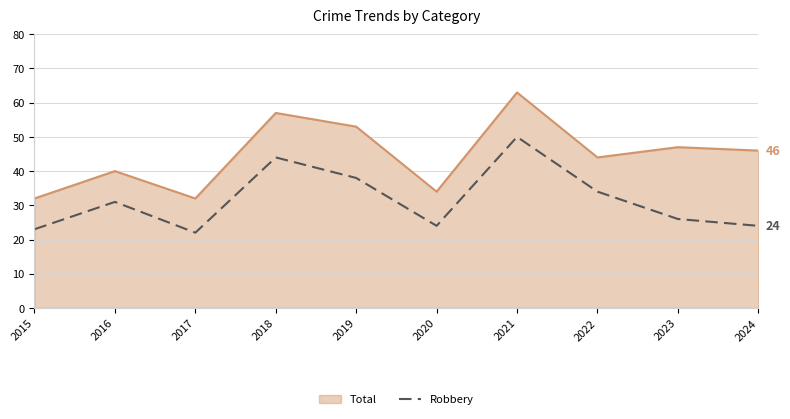

What is the difference between the maximum and minimum values in the Robbery series?

28